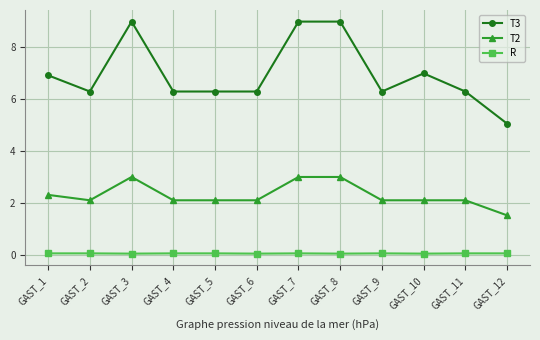

What are all the series names shown in the legend?

T3, T2, R